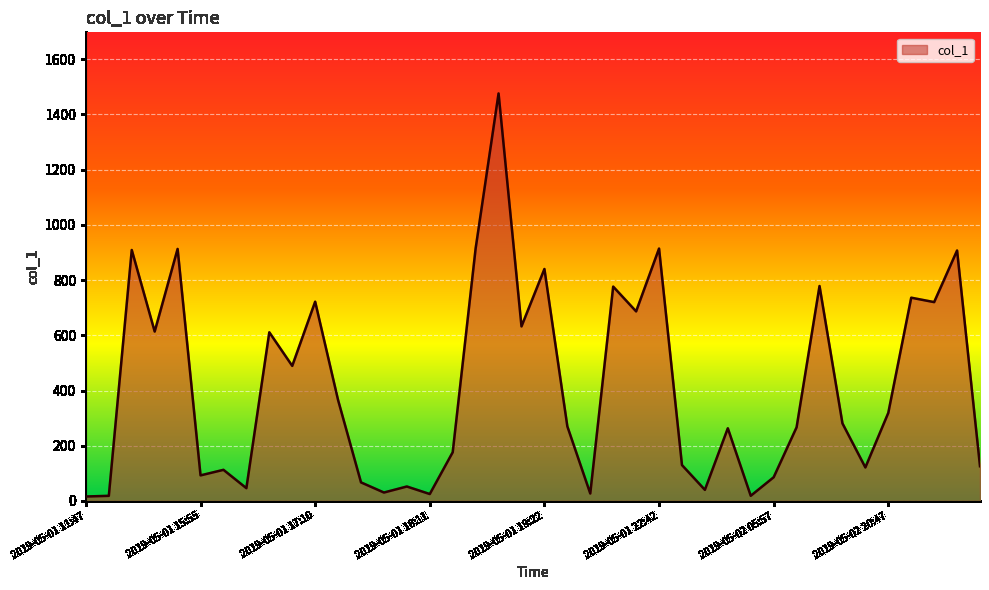

What is the greatest value displayed?

1475.9